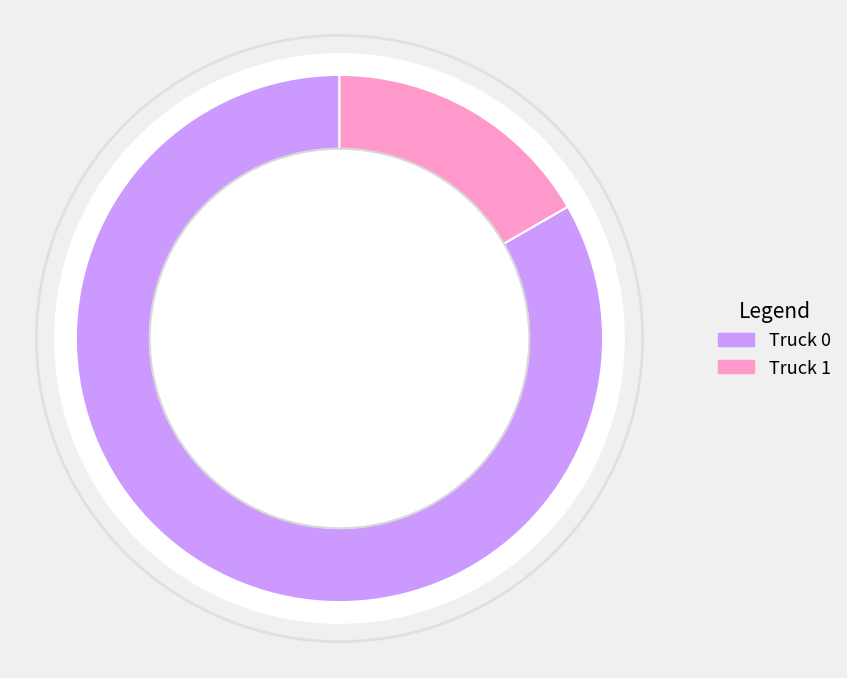

Is the sum of Truck 0 and Truck 1 greater than half?

Yes